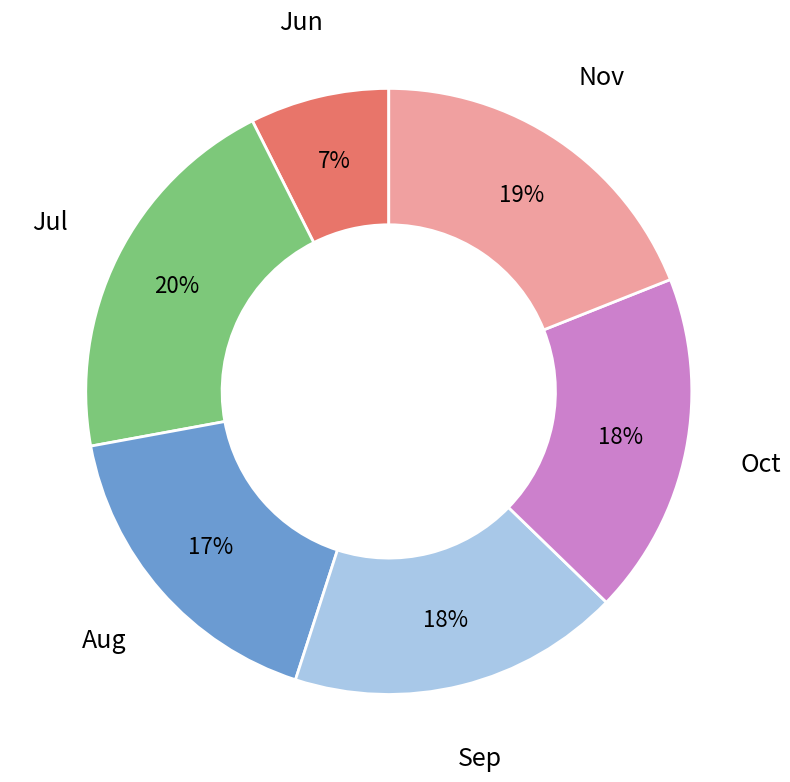

True or false: Sep accounts for 18% of the total.

True